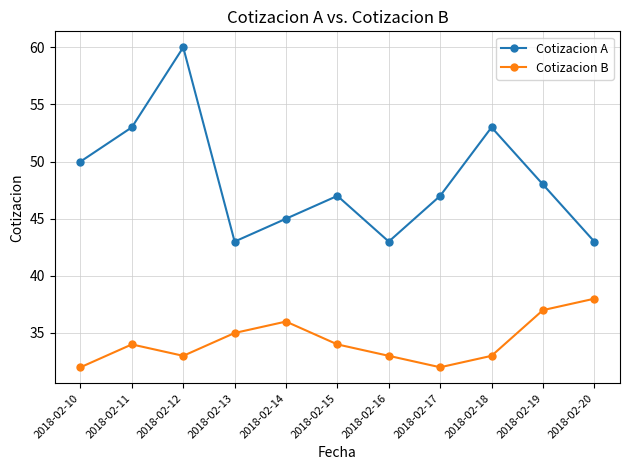

In Cotizacion A, how many points are lower than both neighbors (excluding endpoints)?

2